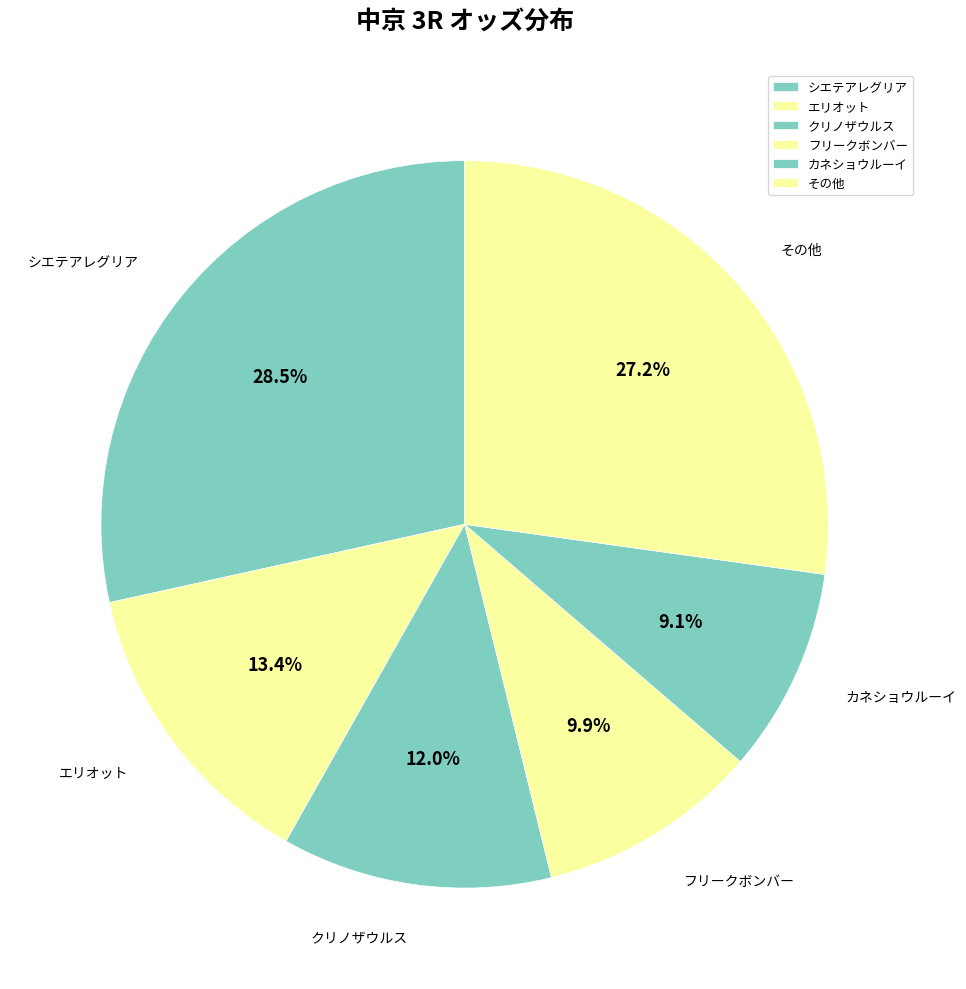

What percentage is NOT represented by フリークボンバー?

90.1%